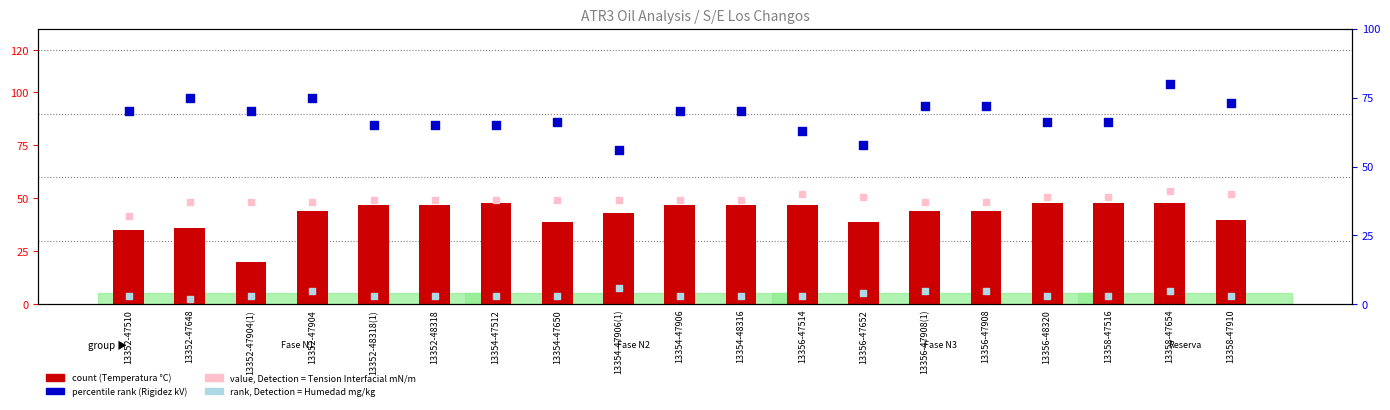

At which category is the sum across all series the highest?

13358-47654